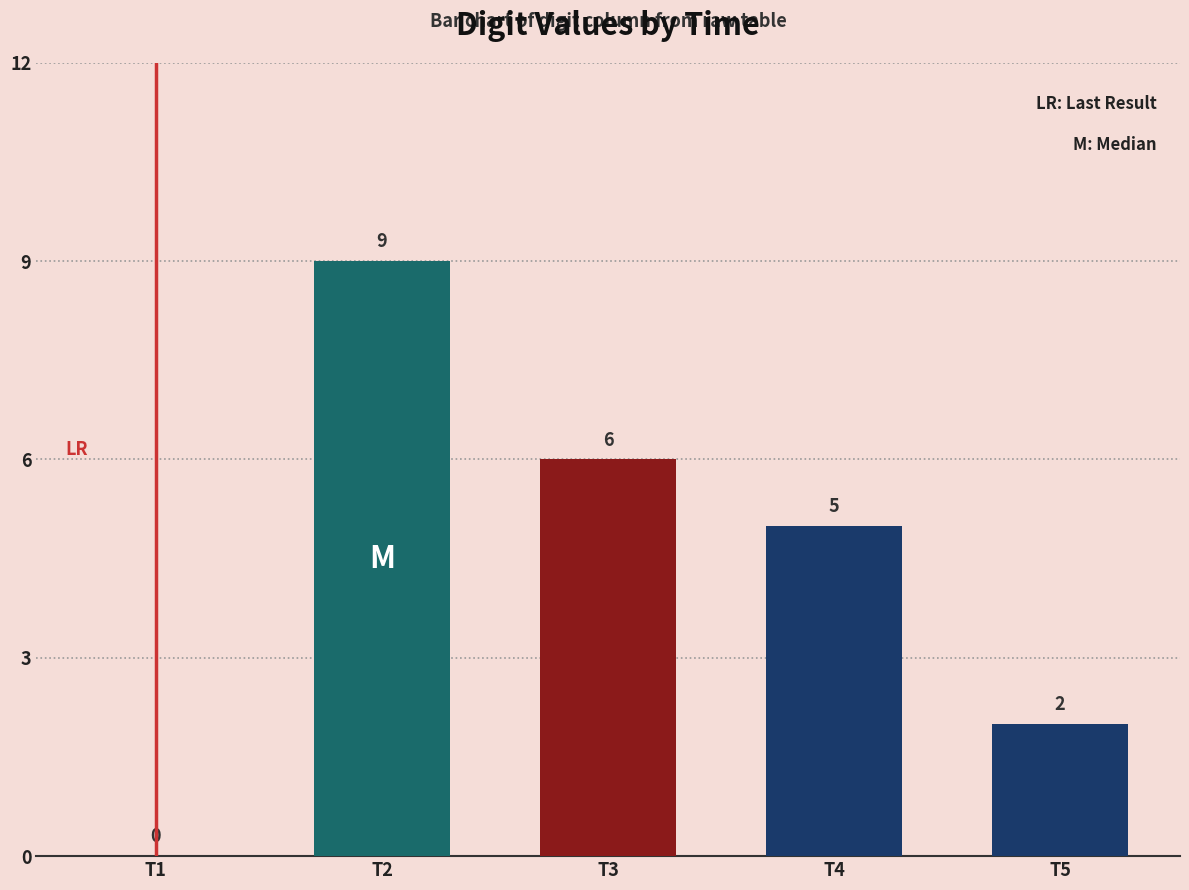

Are the bars grouped side by side (vs. stacked)?

No